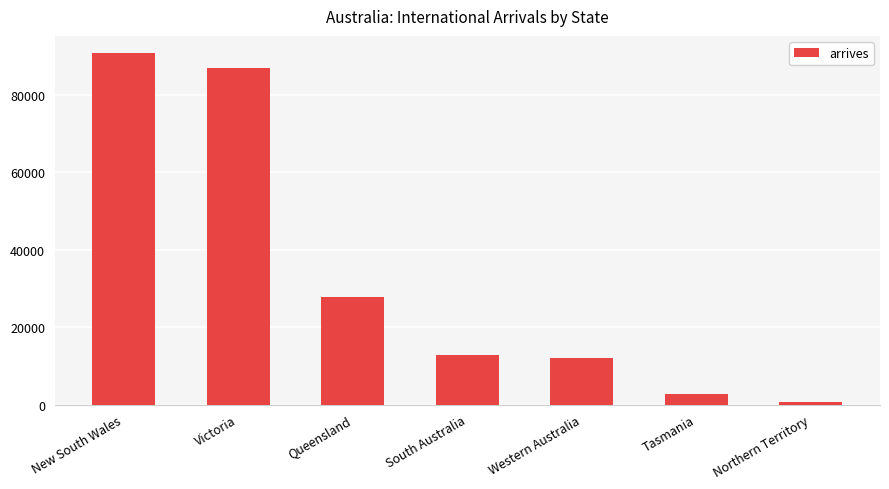

Is it true that the value at New South Wales is 90650?

True